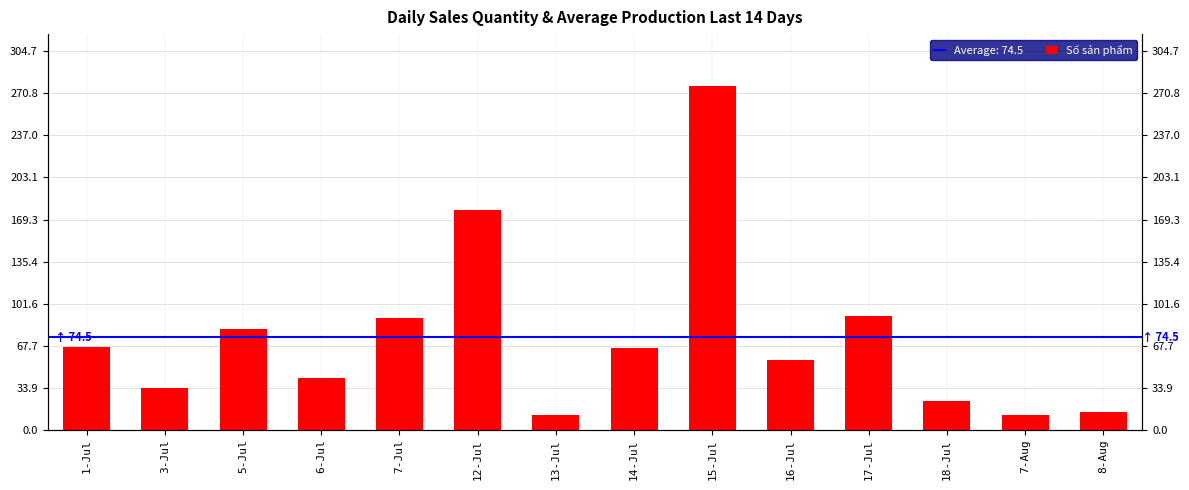

Rank the categories by value from lowest to highest.

13-Jul, 7-Aug, 8-Aug, 18-Jul, 3-Jul, 6-Jul, 16-Jul, 14-Jul, 1-Jul, 5-Jul, 7-Jul, 17-Jul, 12-Jul, 15-Jul